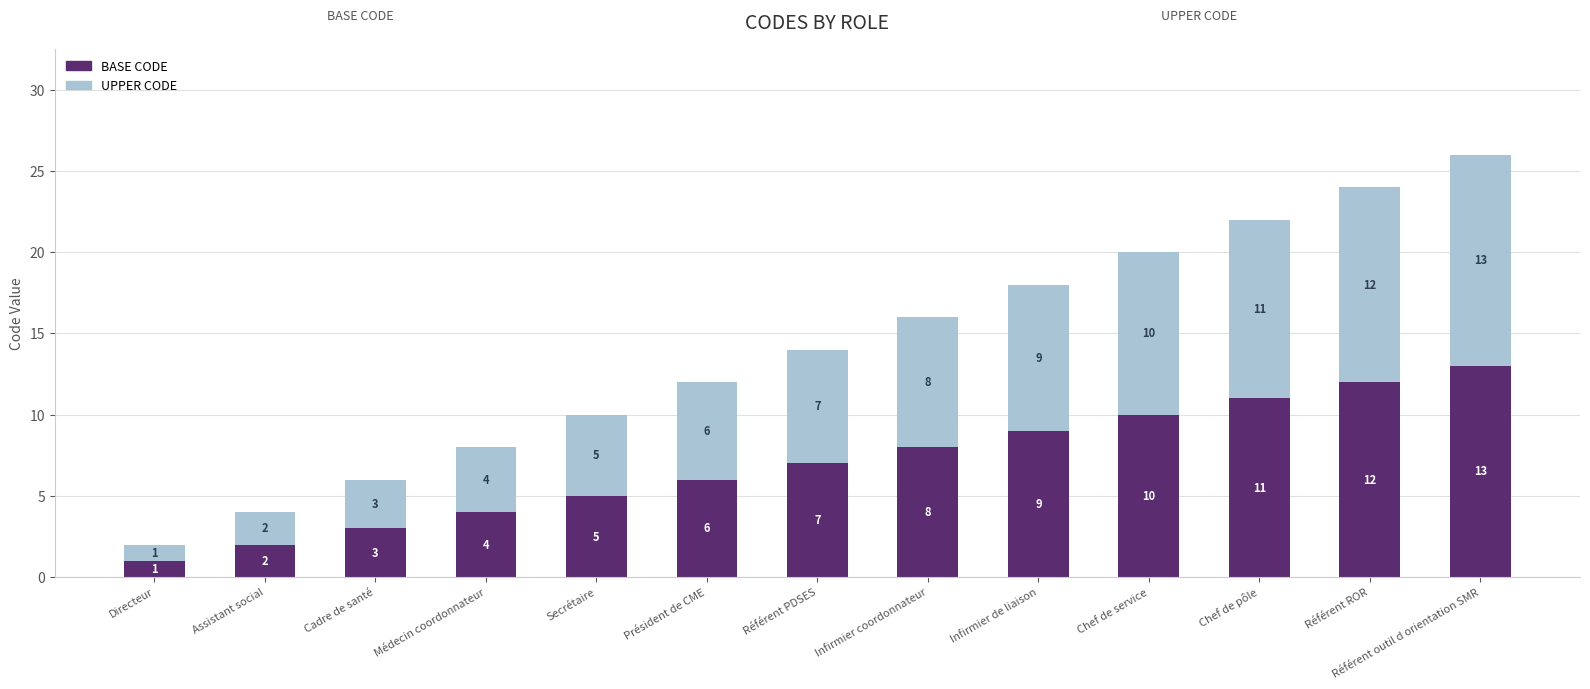

What is the difference between the maximum and minimum values in the BASE CODE series?

12